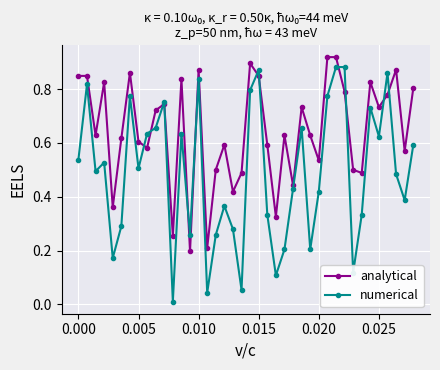

How many interior local valleys does the numerical series have?

12